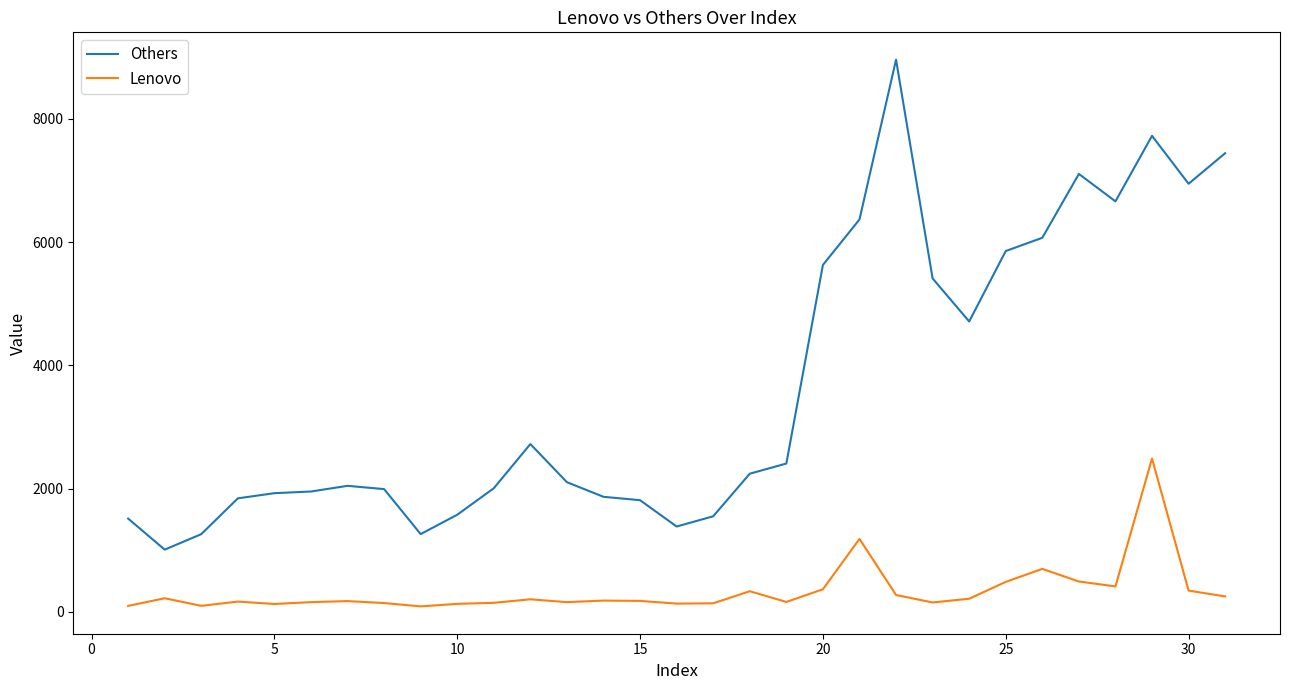

At how many categories does at least one series exceed 8611?

1